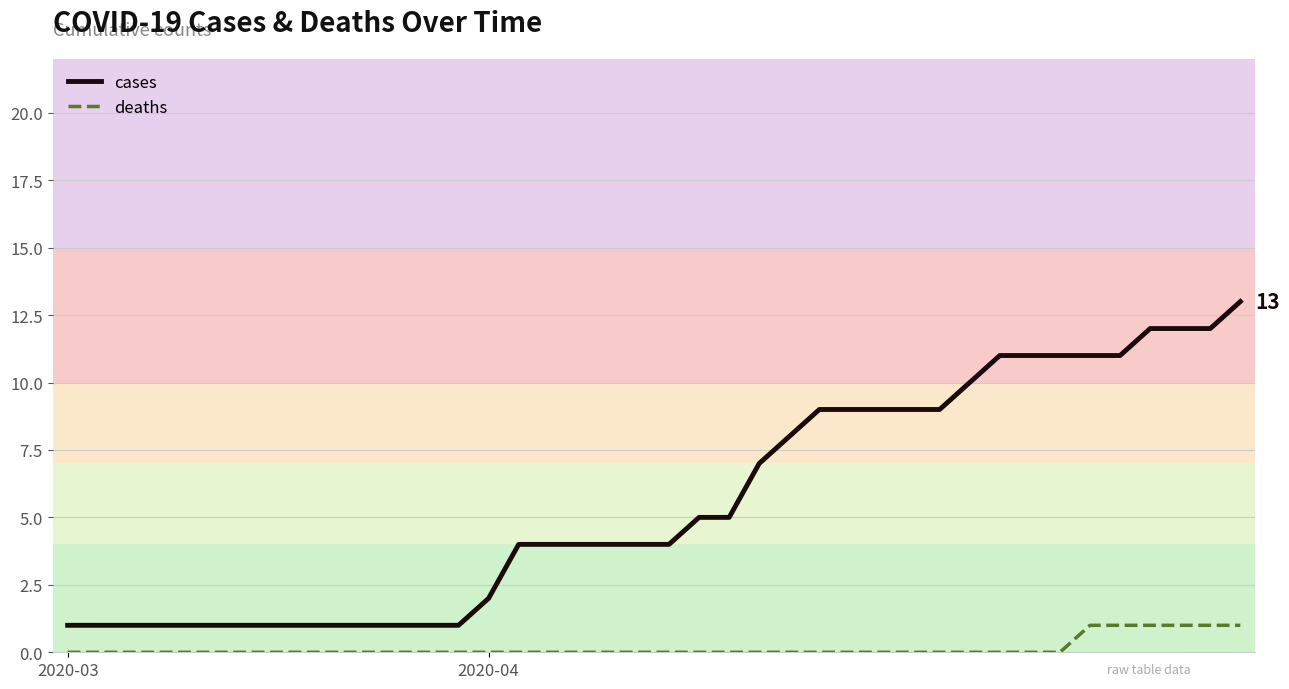

Is this an area chart (filled region under the line)?

No